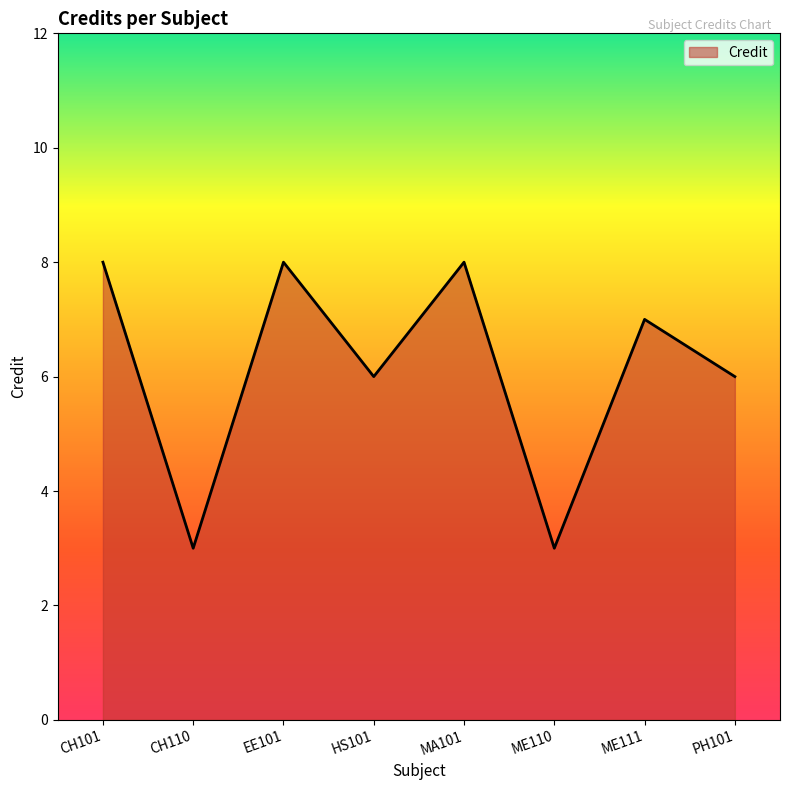

True or false: there are more than 1 points higher than both neighbors.

True